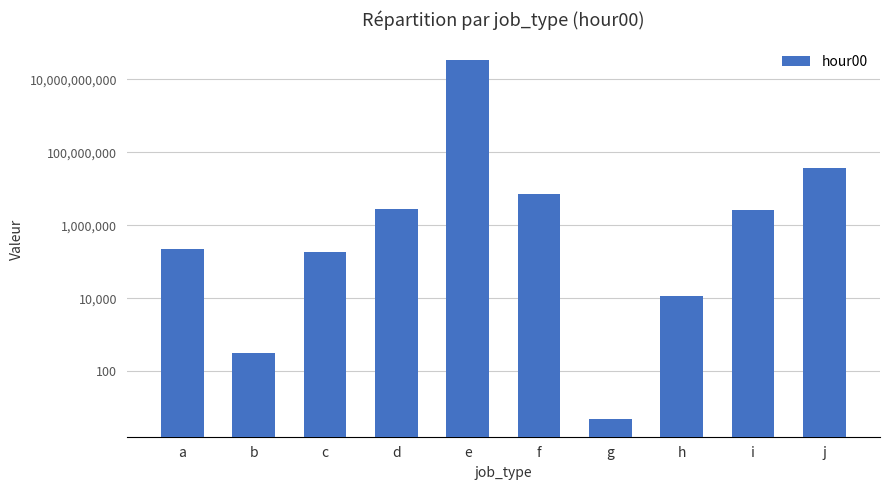

True or false: the data shows 5 at g.

True